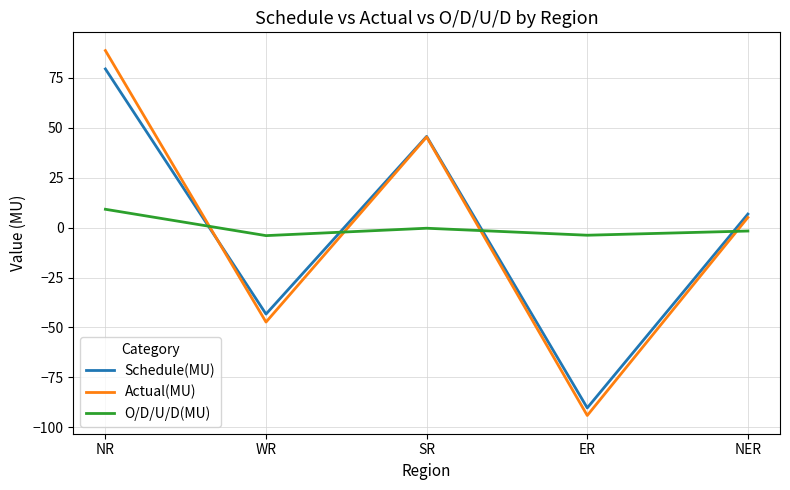

True or false: O/D/U/D(MU) and Actual(MU) intersect in this chart.

True